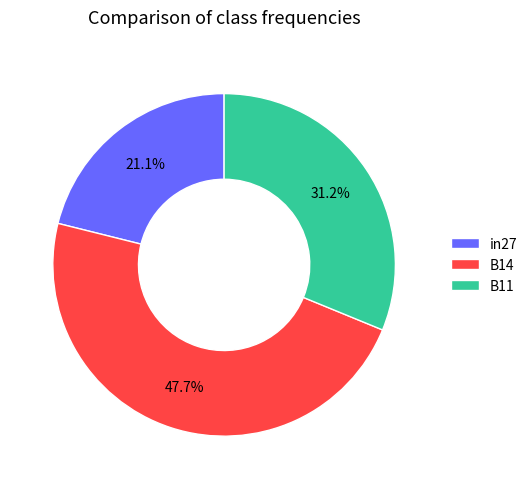

Count the number of slices in the pie.

3